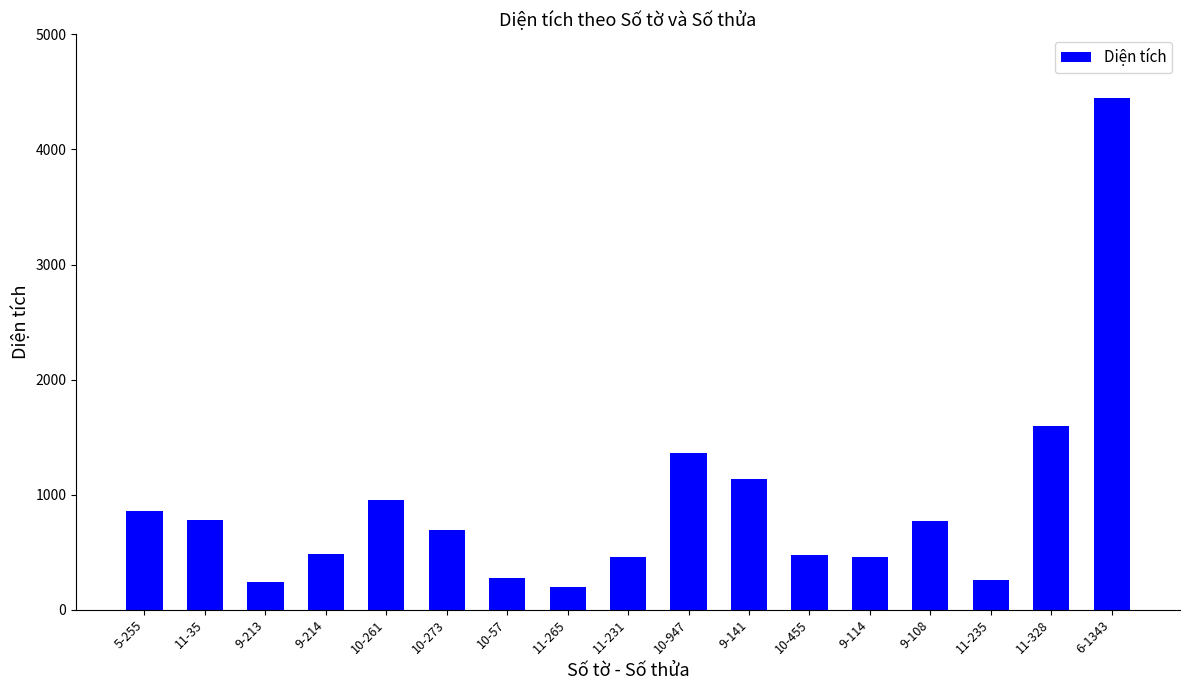

True or false: the data shows 467.1 at 10-947.

False